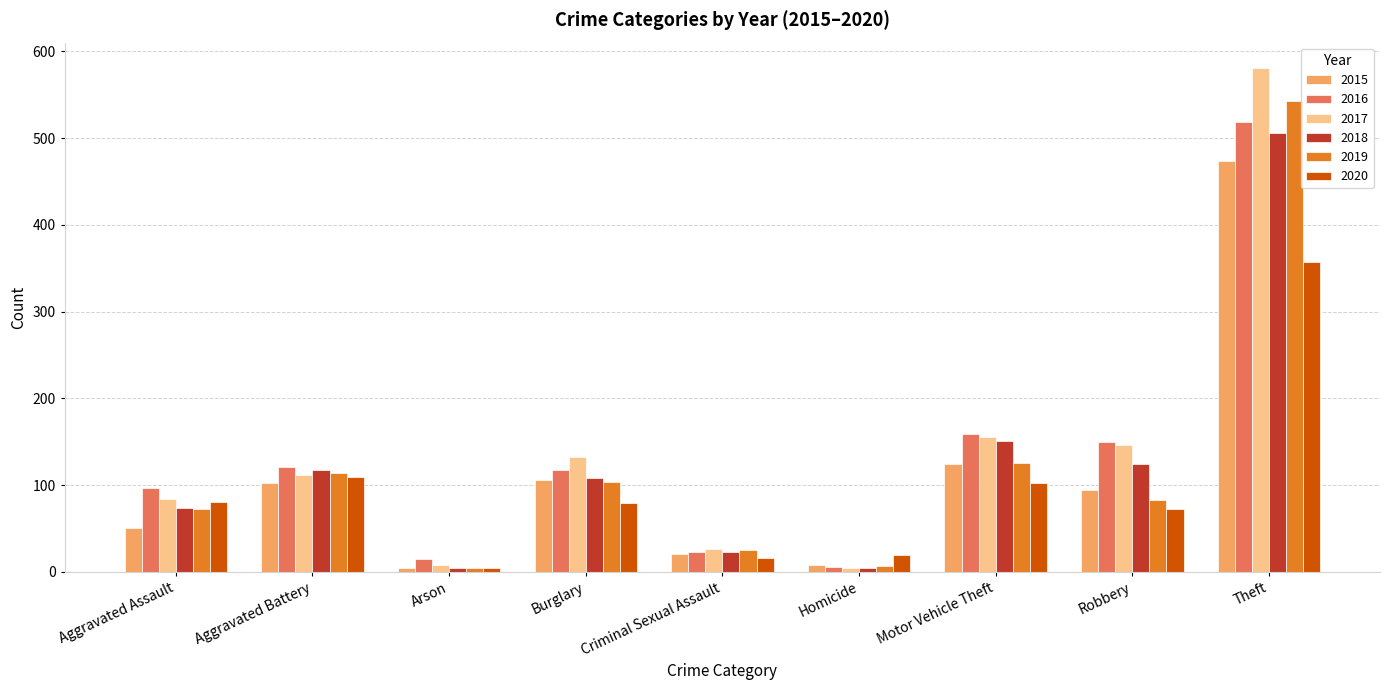

What is the maximum value shown in the chart?

581